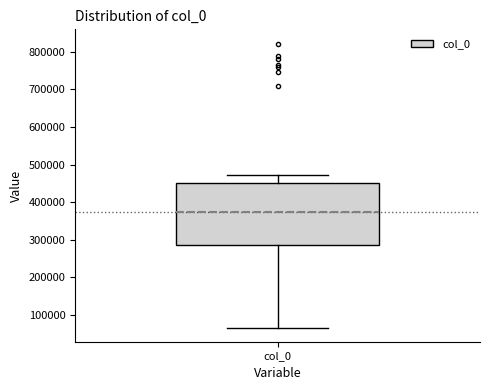

Transcribe this box plot: give where the median line is, the range the box spans, and where the two whiskers end, as read against the y-axis. The values are not printed on the chart, so give them approximately, as read against the axis.

median 370000, box 290000 to 450000, whiskers 70000 to 470000